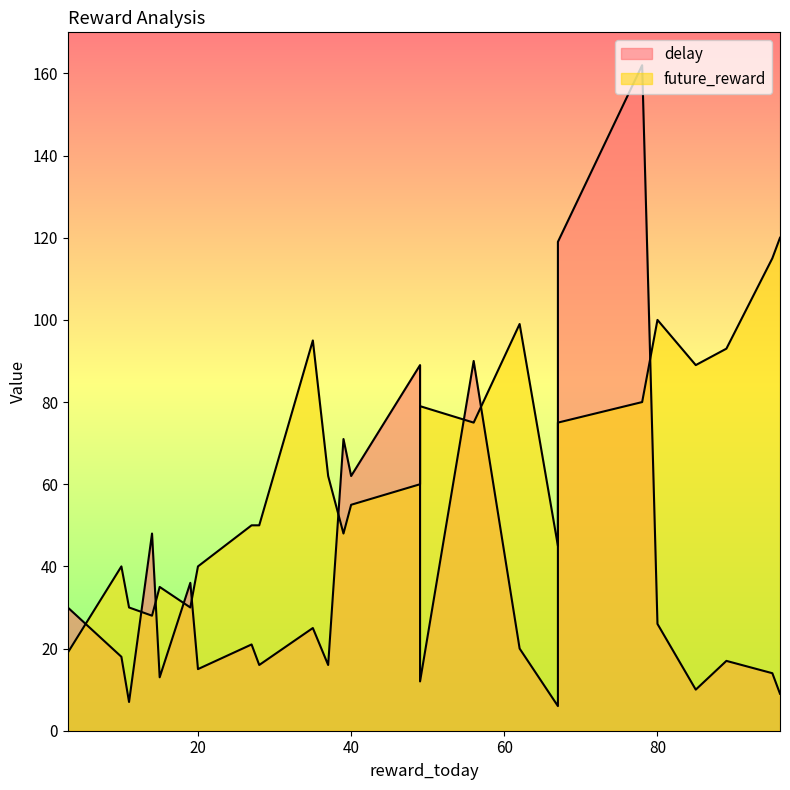

The value of delay at 21 is 16. True or false?

True